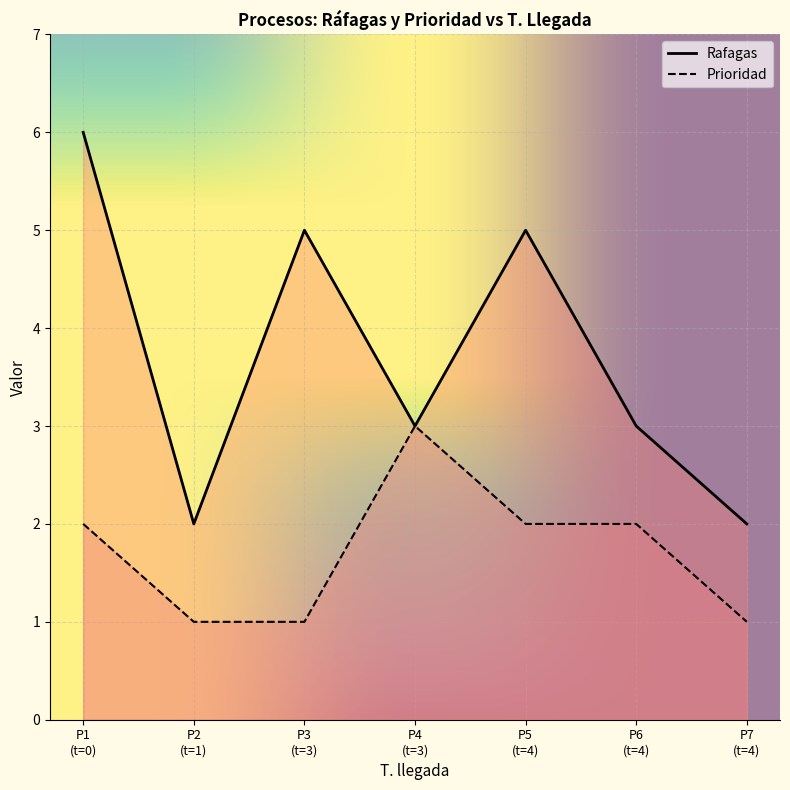

List the series in order of their peak value, highest first.

Rafagas, Prioridad